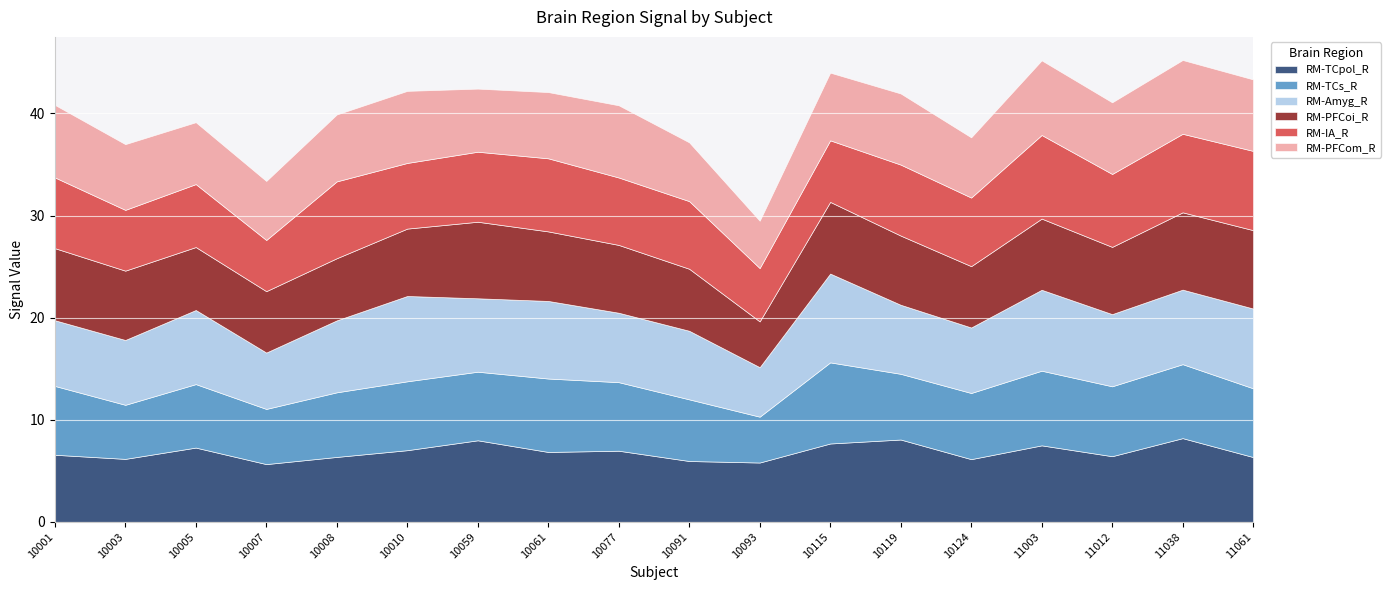

What is the highest value of the RM-Amyg_R series?

8.7